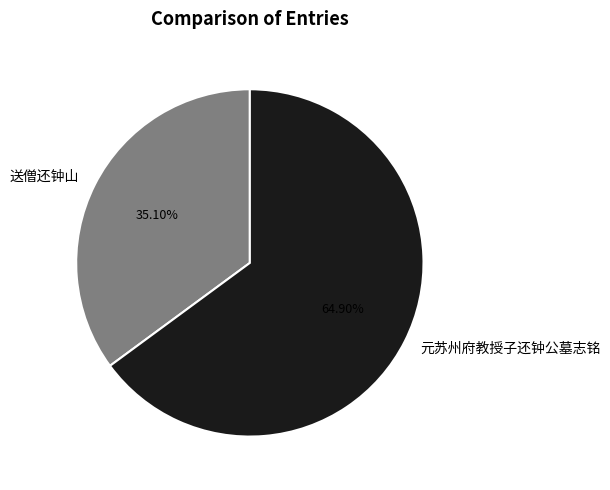

What is the smallest slice in the pie chart?

送僧还钟山